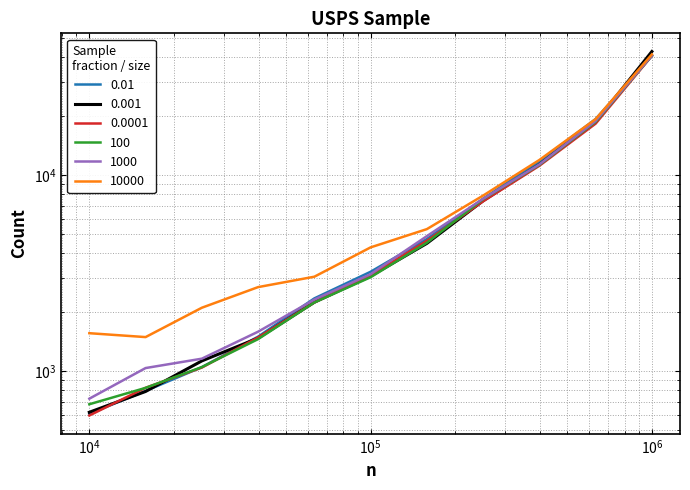

Which series has the largest total across all categories?

10000